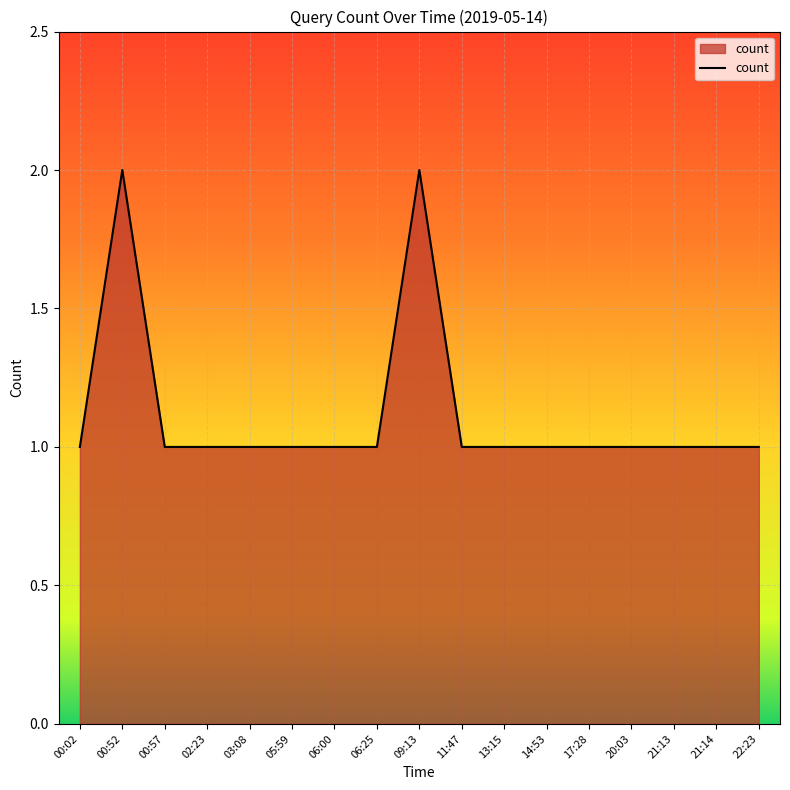

Approximately how many times larger is the value at 02:23 compared to 14:53?

1.0